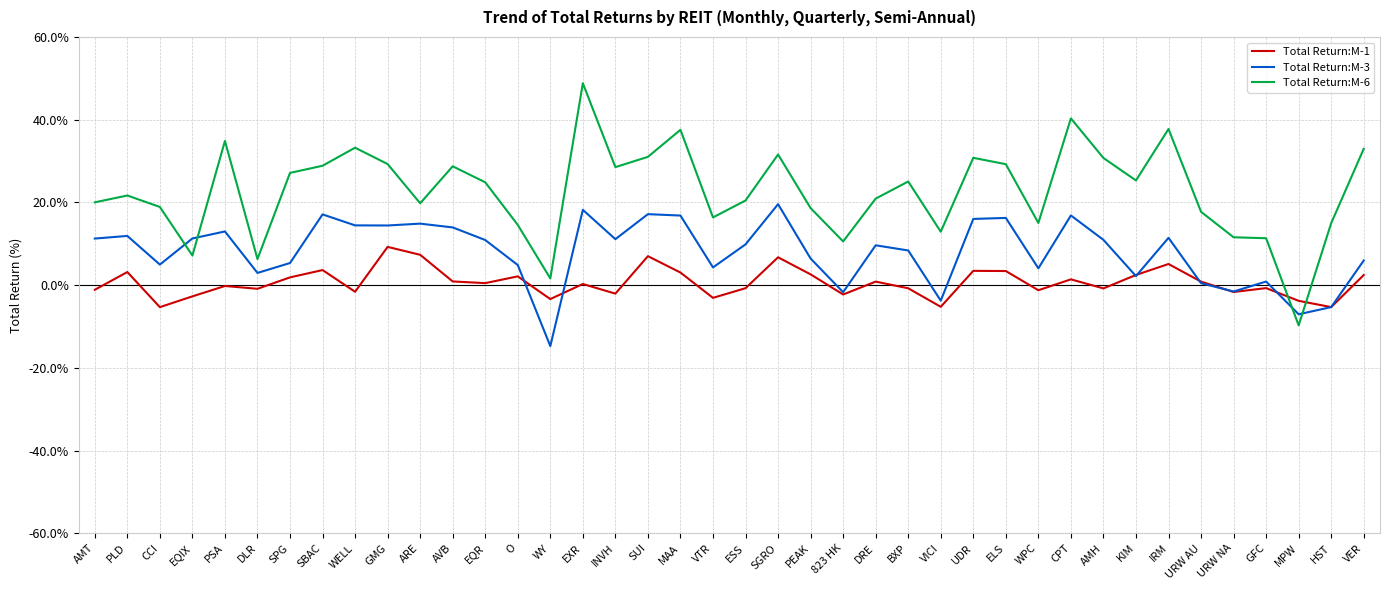

What position from the right is SPG?

34